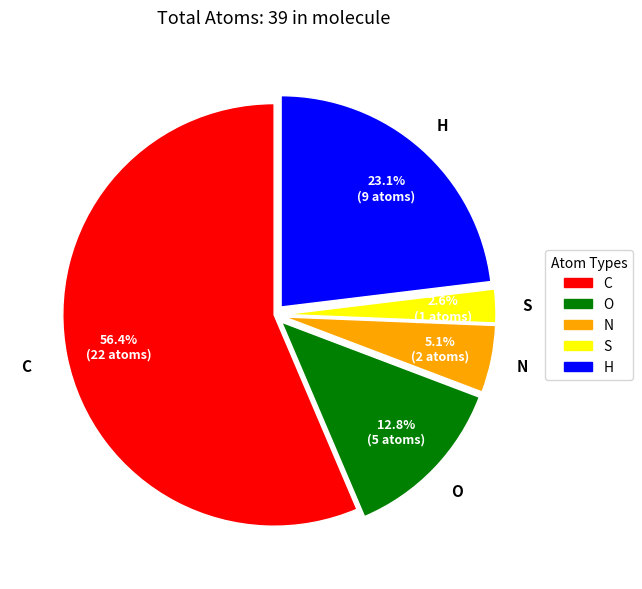

Which category has the smallest portion of the pie?

S